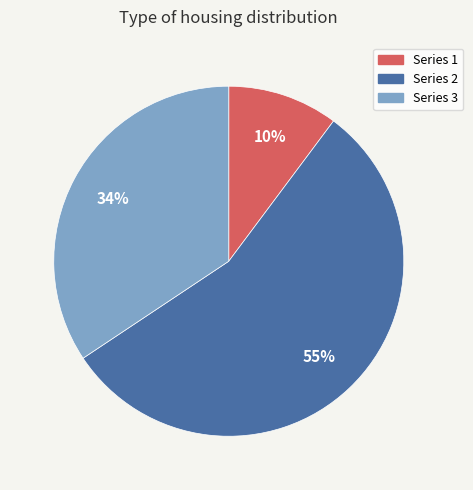

Which has a higher value, Series 2 or Series 3?

Series 2